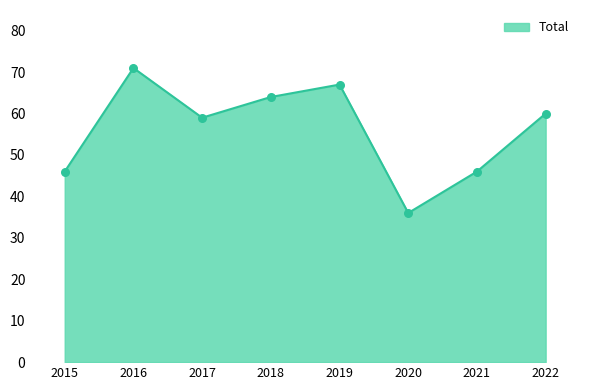

Between 2016 and 2021, which is larger?

2016